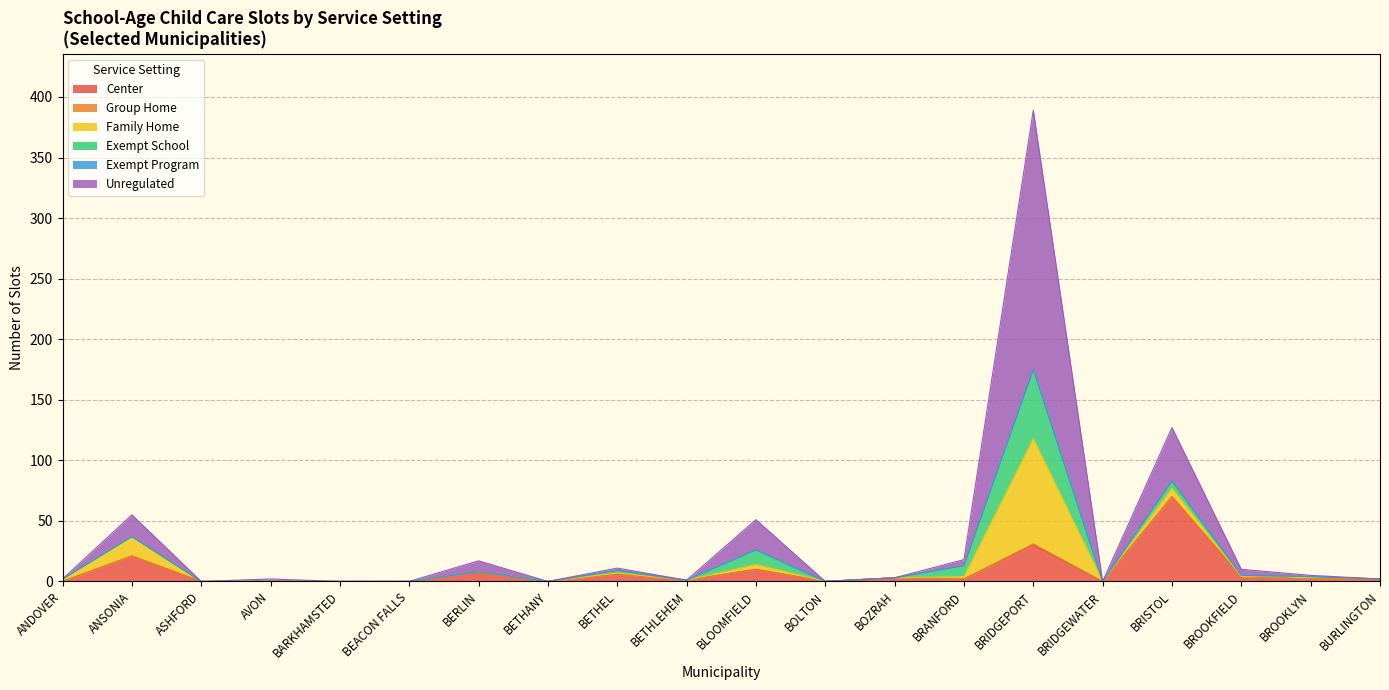

What position from the right is BOZRAH?

8